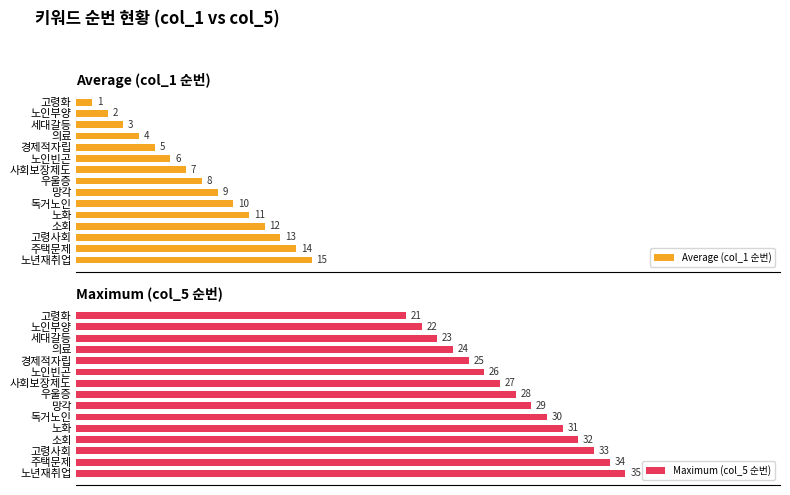

What is the highest value of the Maximum (col_5 순번) series?

35